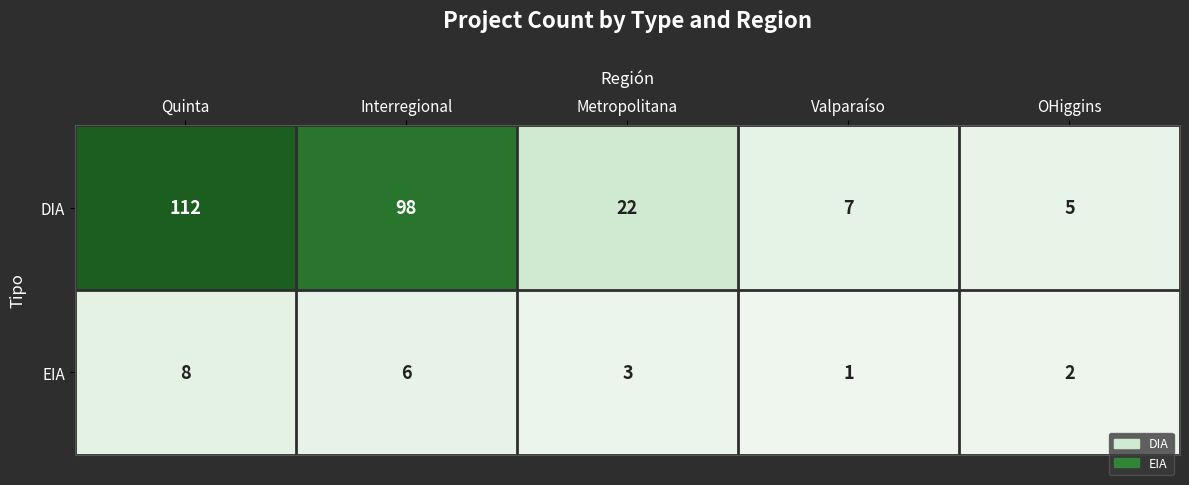

The EIA series shows 6 at Interregional. True or false?

True